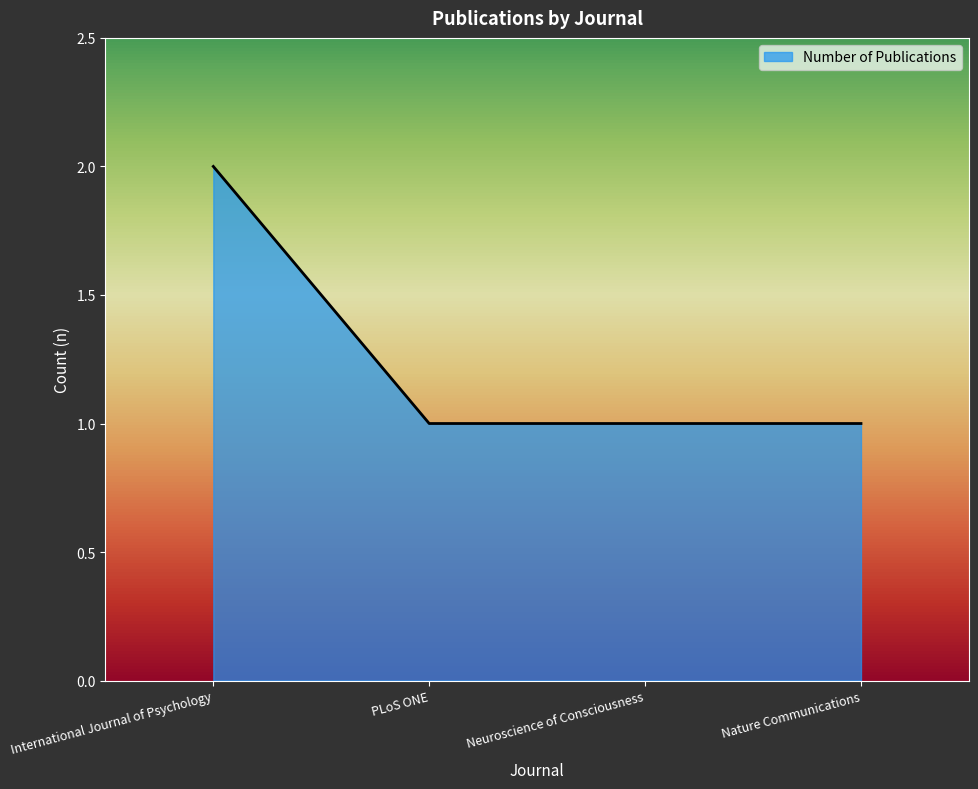

Is it true that the value at International Journal of Psychology is 2?

True